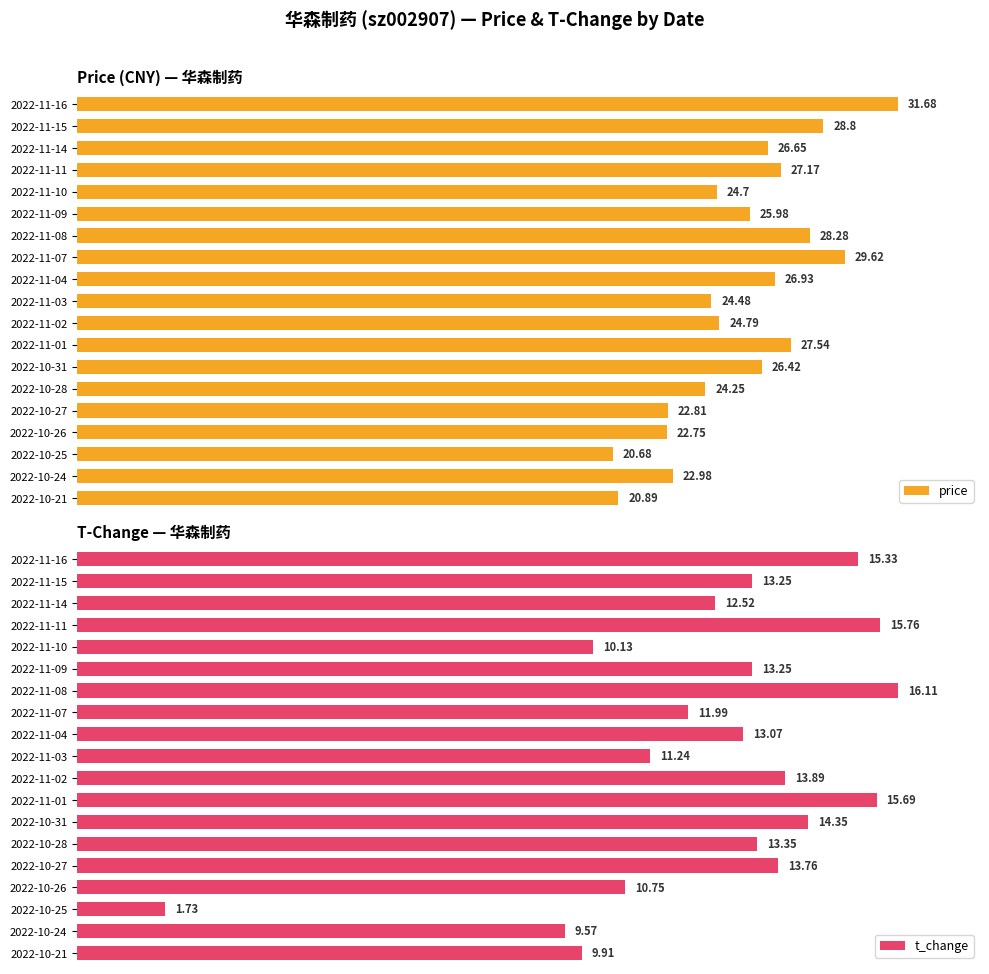

Which series has the widest spread of values?

t_change